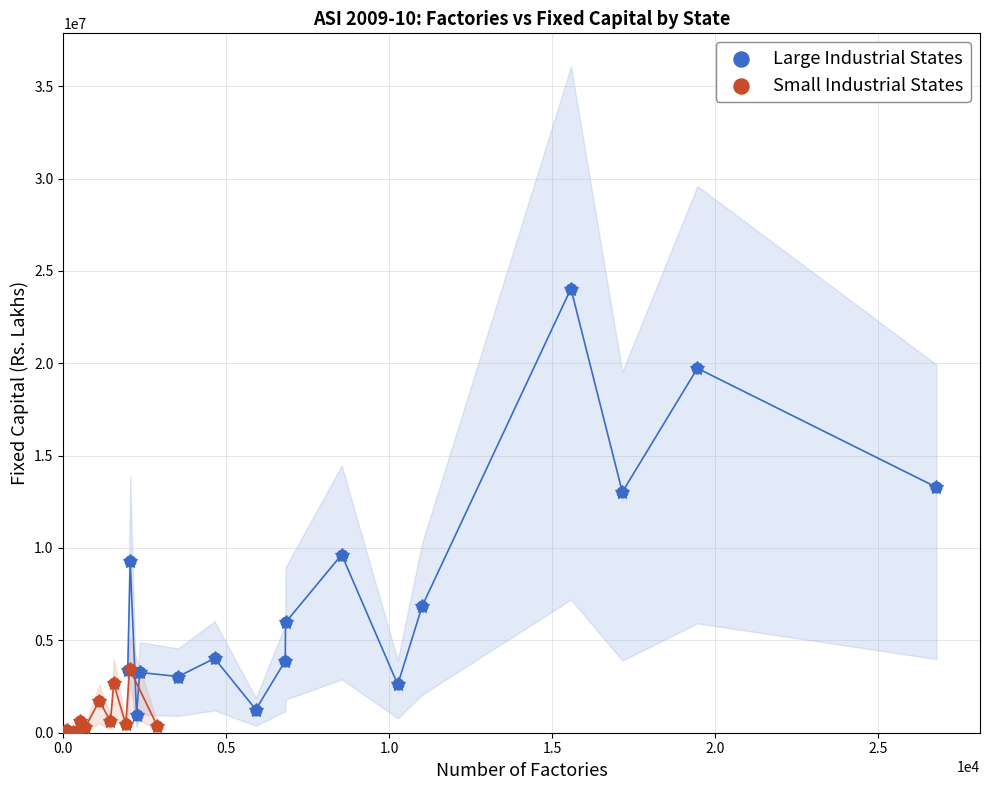

Which series reaches the maximum Y coordinate?

Large Industrial States